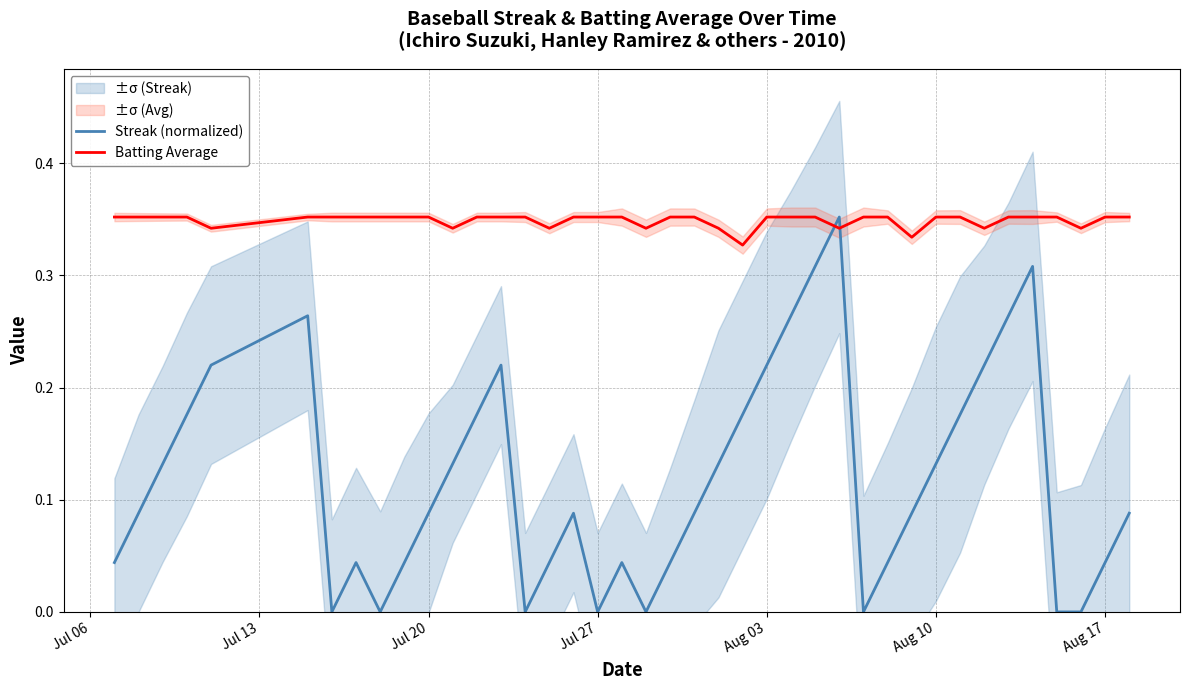

Which series ends up on top after the final intersection of Batting Average and Streak (normalized)?

Batting Average